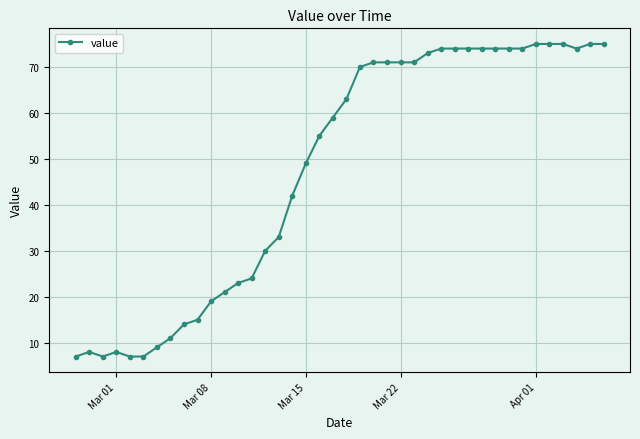

What is the value of the 10th point from the left?

15